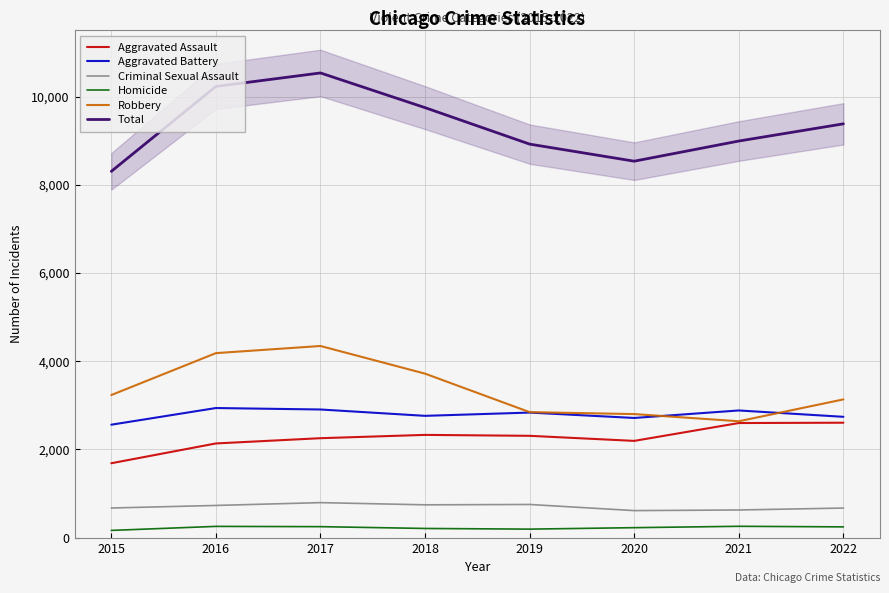

Which has a higher value, 2019 or 2015?

2019